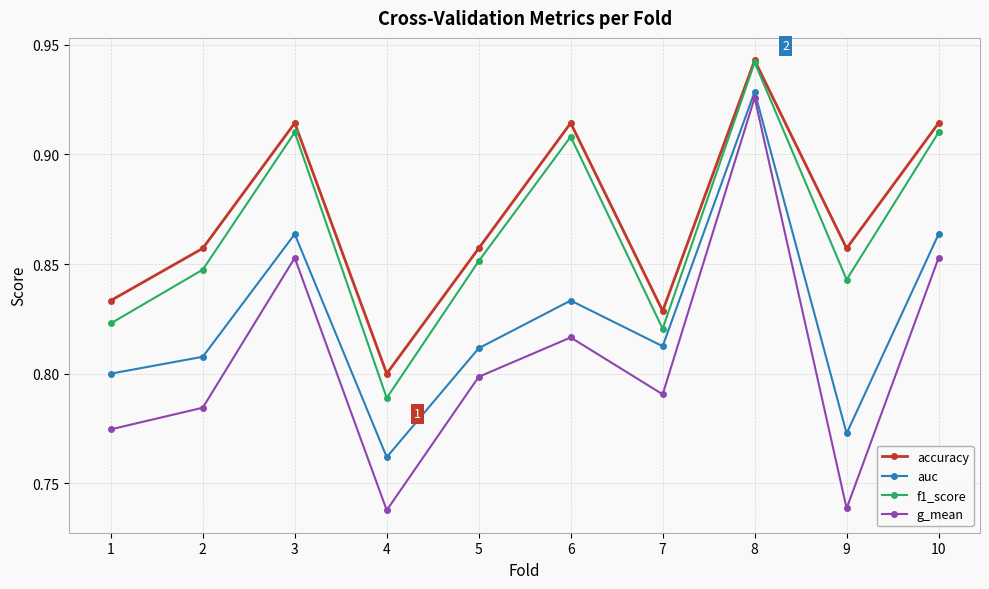

At how many categories does at least one series exceed 0?

10